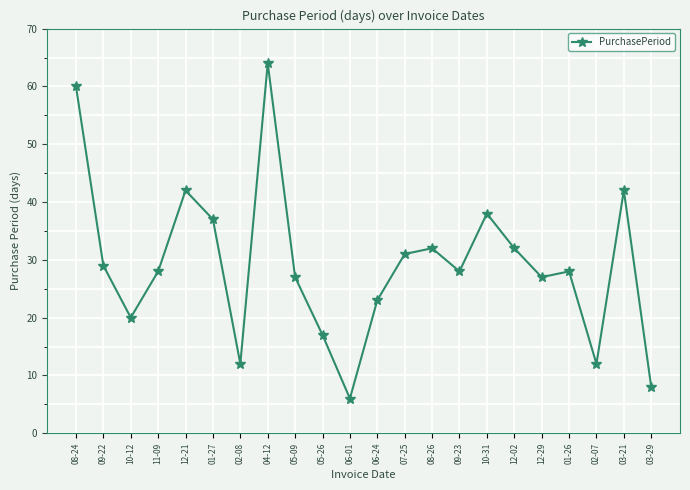

Reading left to right, list all the values displayed in this chart.

08-24=60	09-22=29	10-12=20	11-09=28	12-21=42	01-27=37	02-08=12	04-12=64	05-09=27	05-26=17	06-01=6	06-24=23	07-25=31	08-26=32	09-23=28	10-31=38	12-02=32	12-29=27	01-26=28	02-07=12	03-21=42	03-29=8